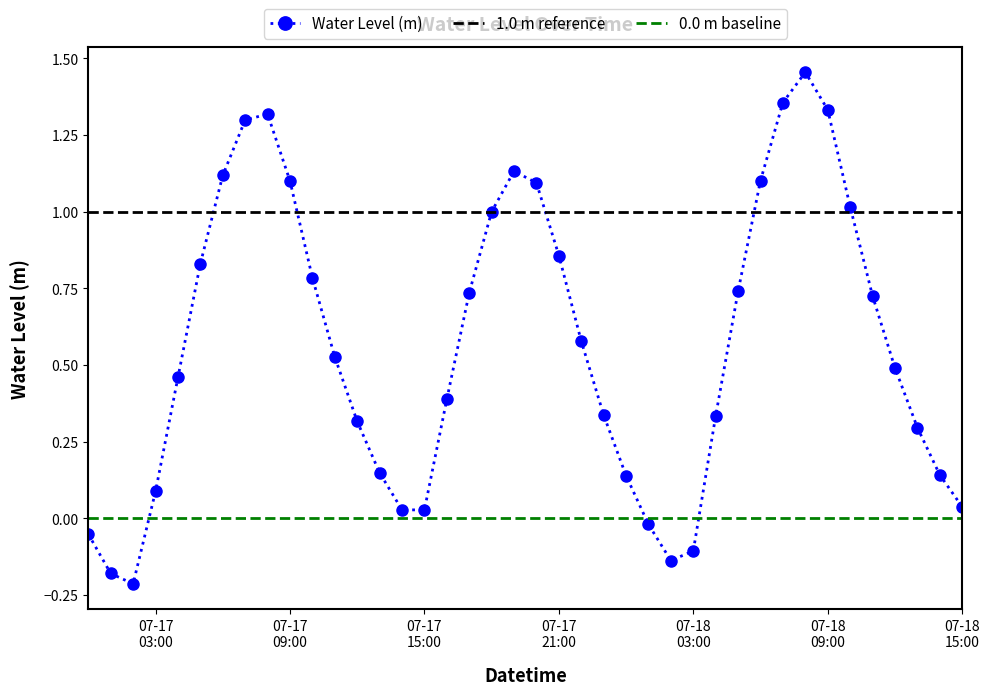

At which category does the data reach its first local valley?

2023-07-17 02:00:00